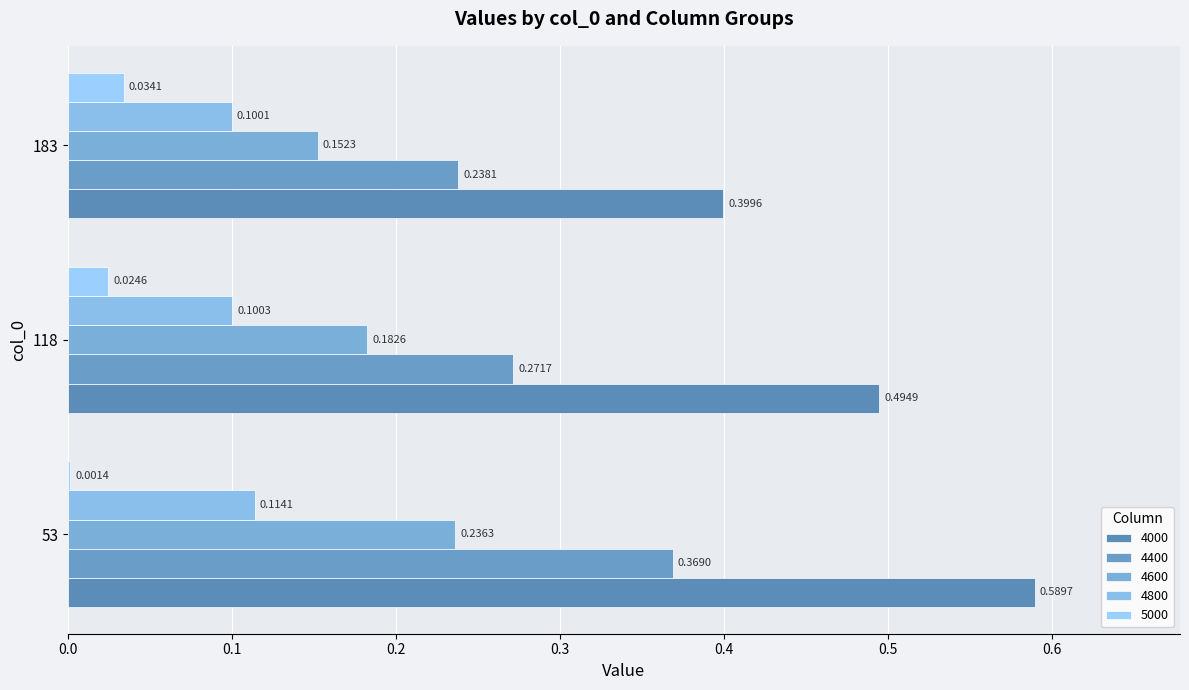

Is it true that 4400 equals 0.1 at 118?

False